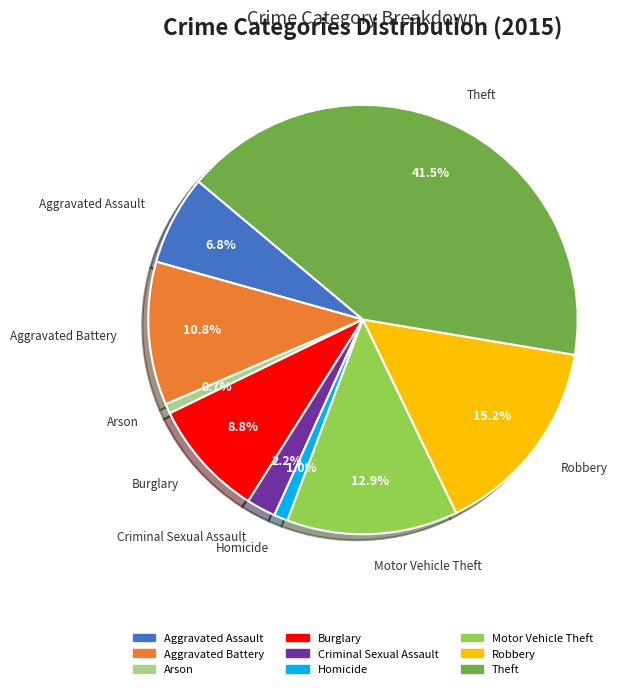

The Burglary slice represents 22% of the pie. True or false?

False